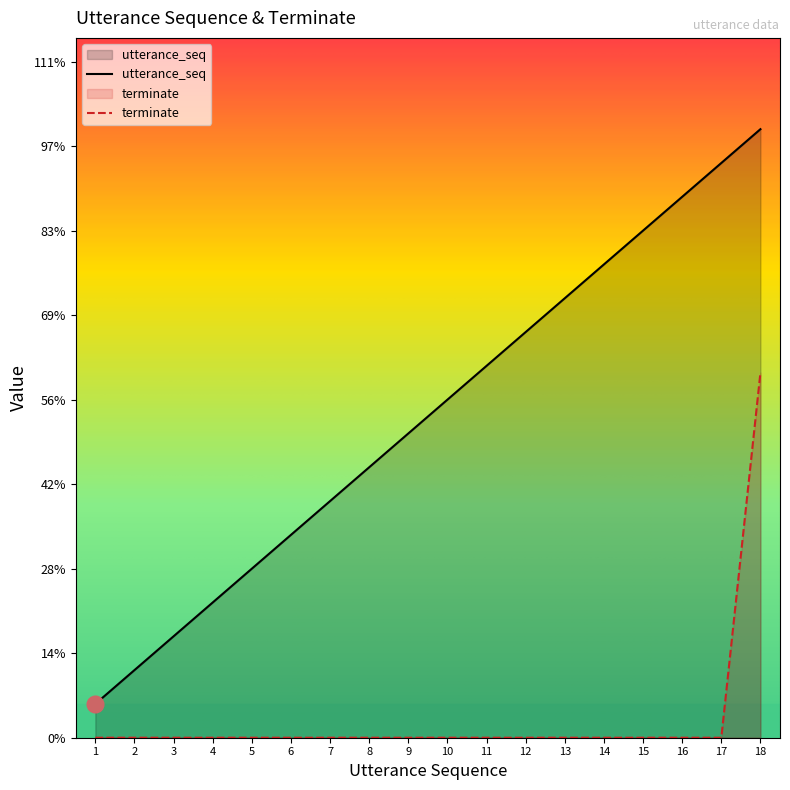

True or false: terminate has a value of 0.0 at 17.

True